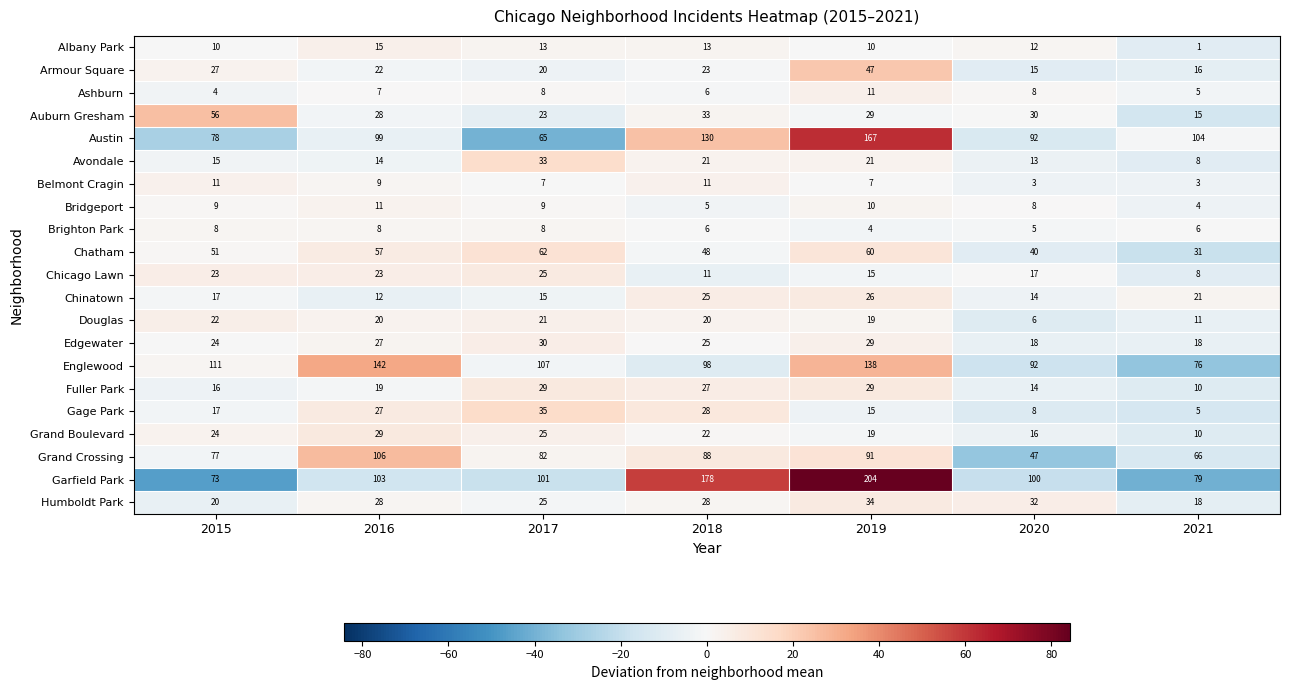

What is the maximum value shown in the chart?

204